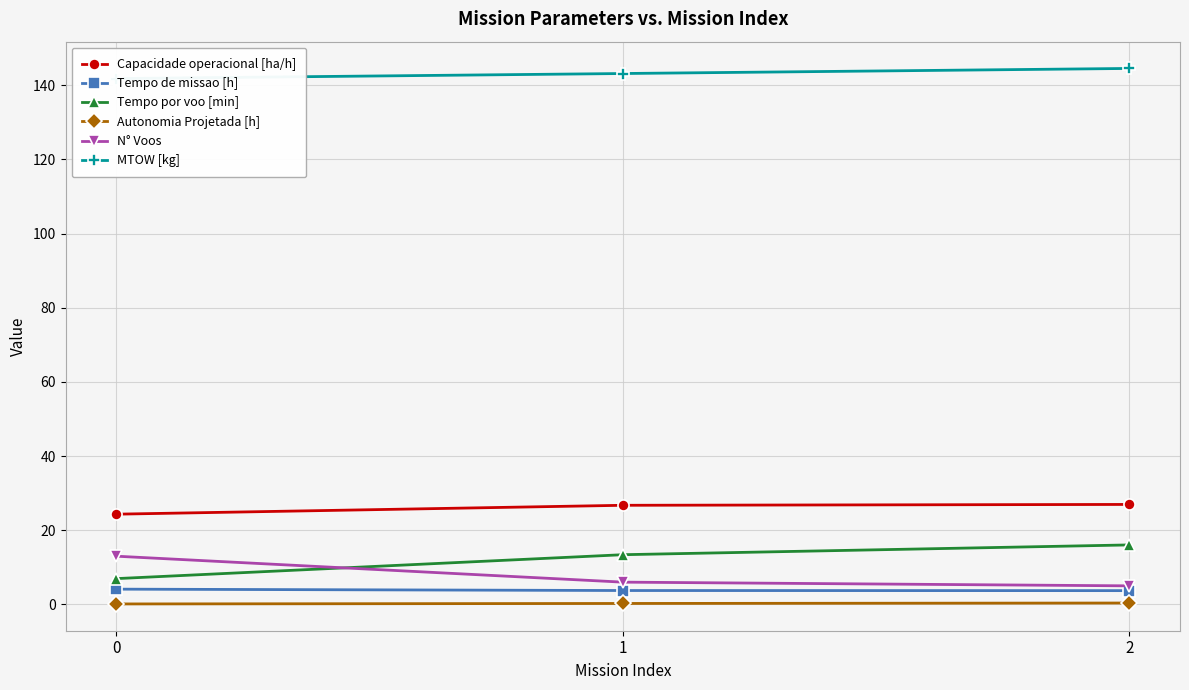

What is the maximum value for N° Voos?

13.0